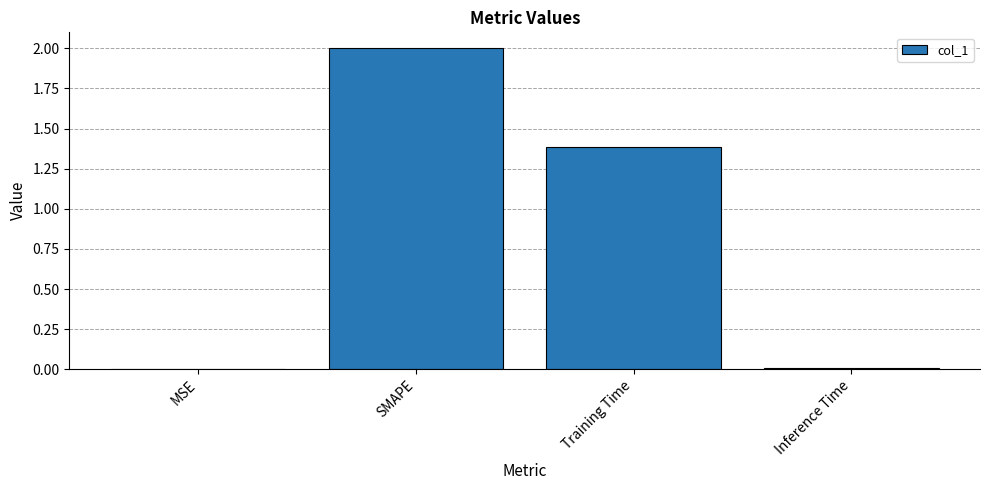

At which category does the chart reach its peak across all series?

SMAPE